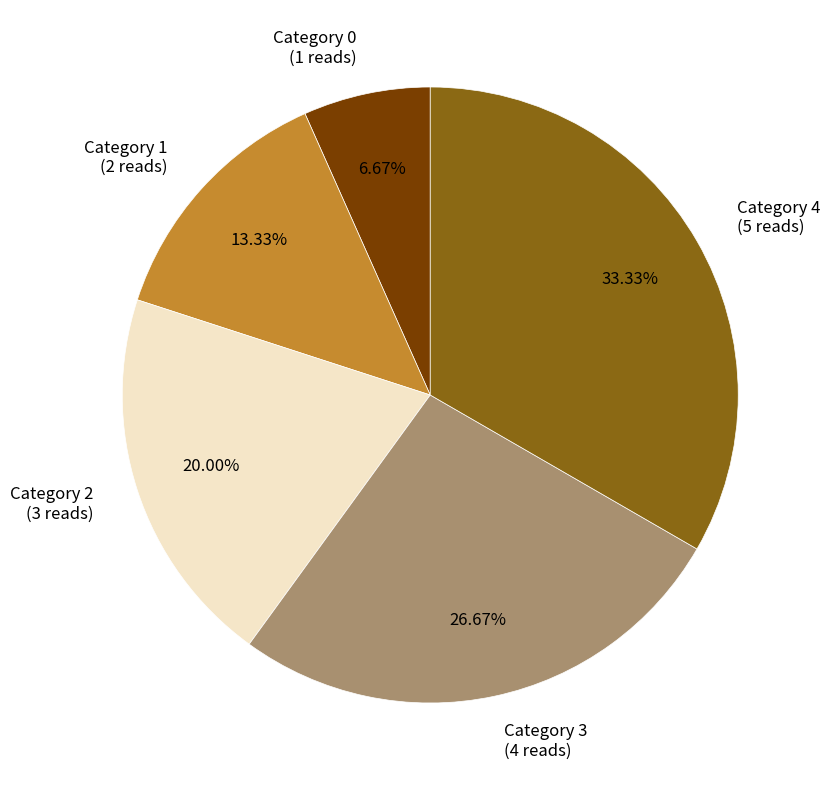

How many segments does this pie chart have?

5